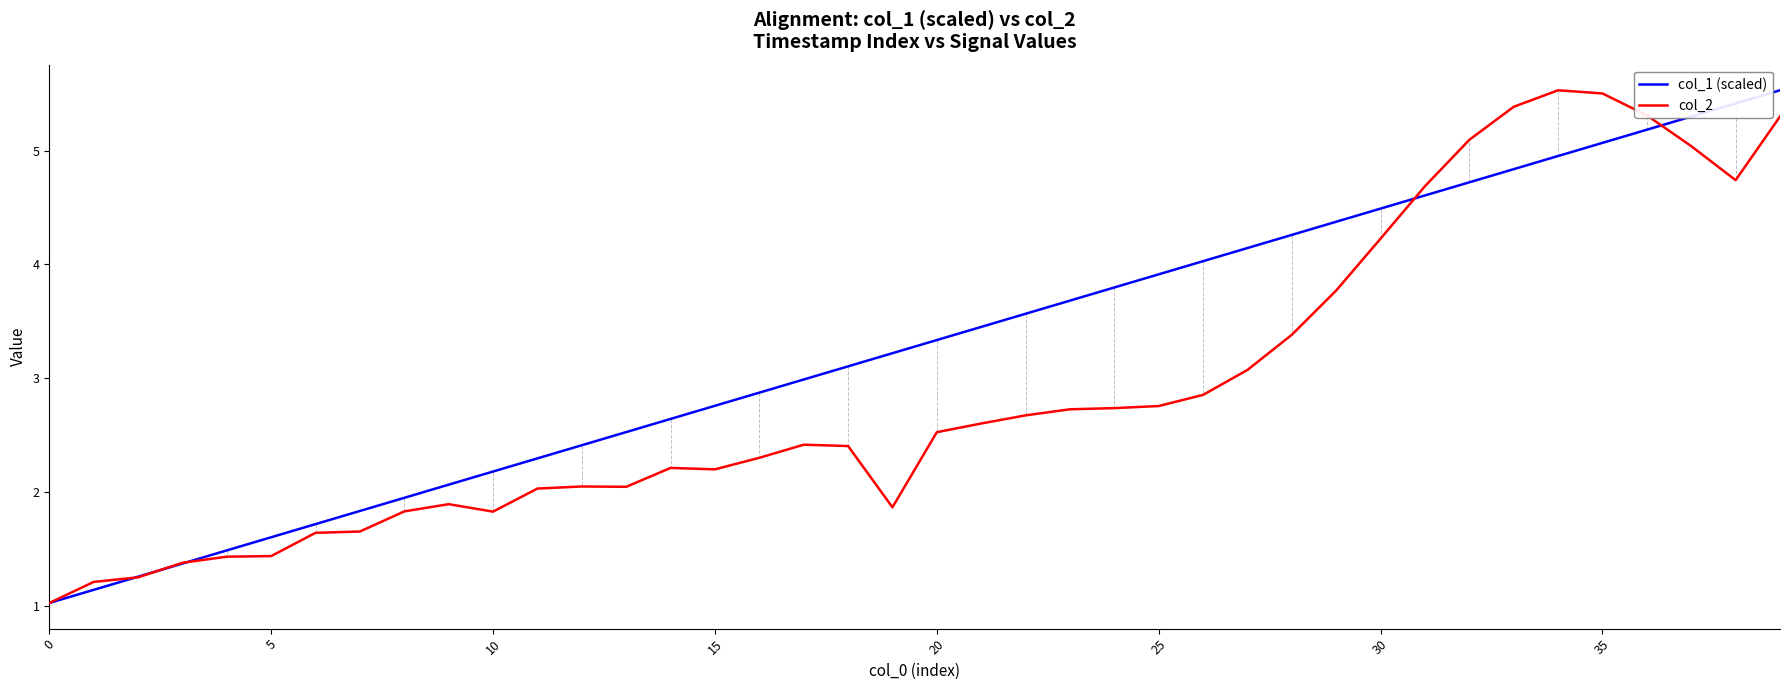

Which series ends up on top after the final intersection of col_1 (scaled) and col_2?

col_1 (scaled)